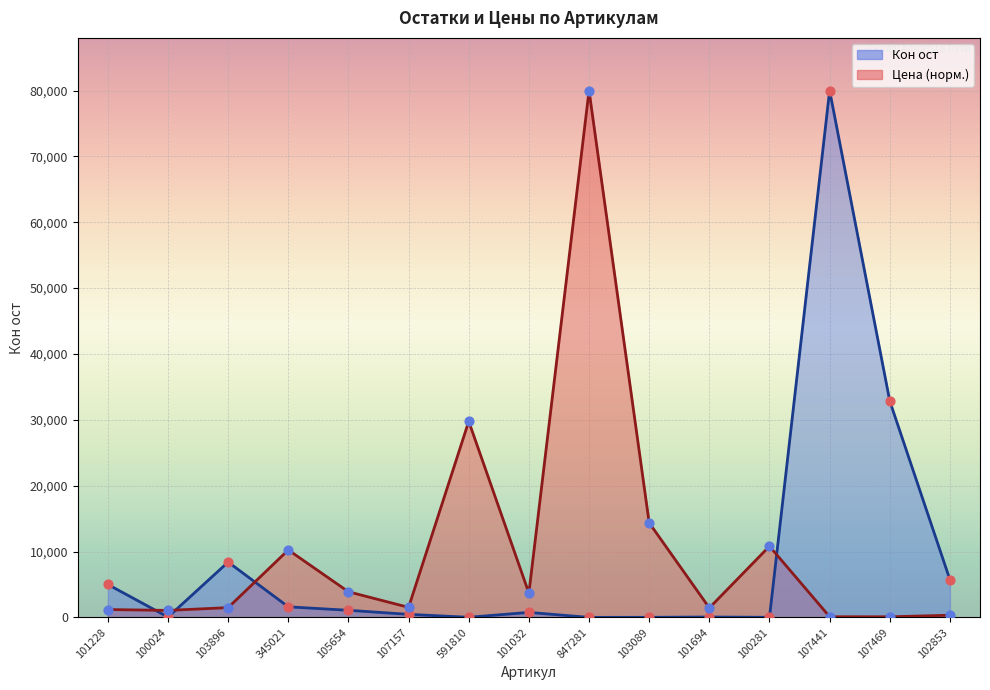

Which series contains the lowest Y value?

Кон ост